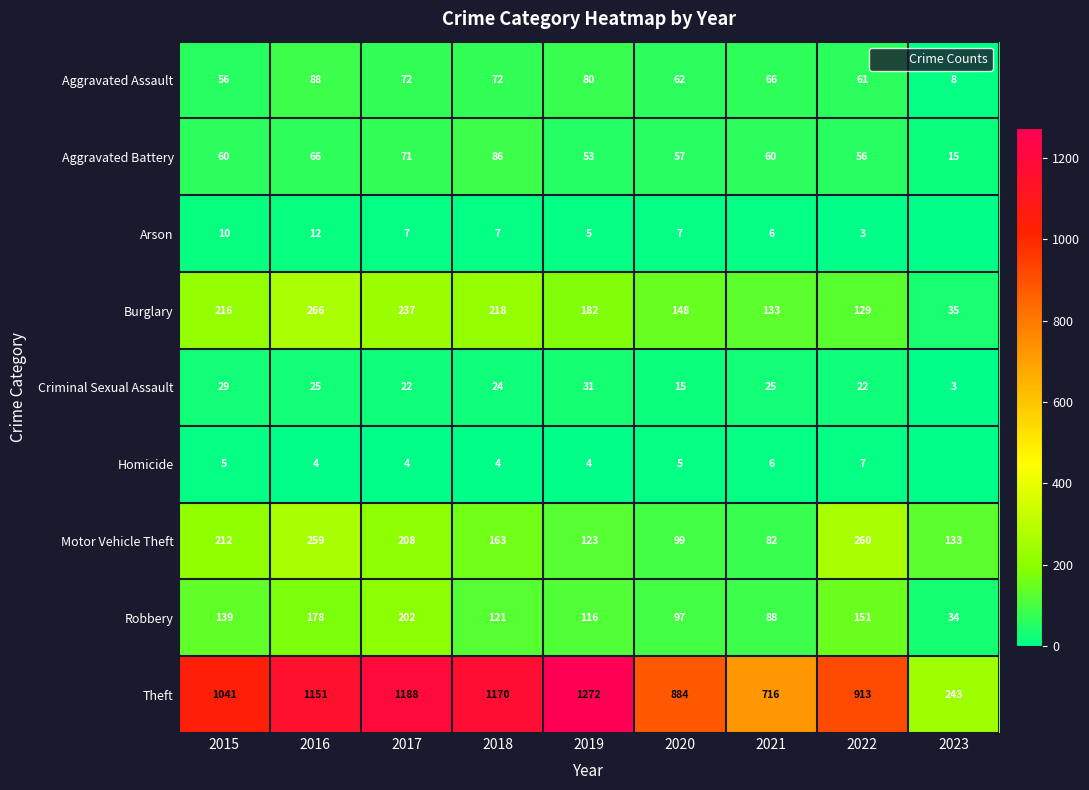

Where does the Homicide series first go above 4?

2015